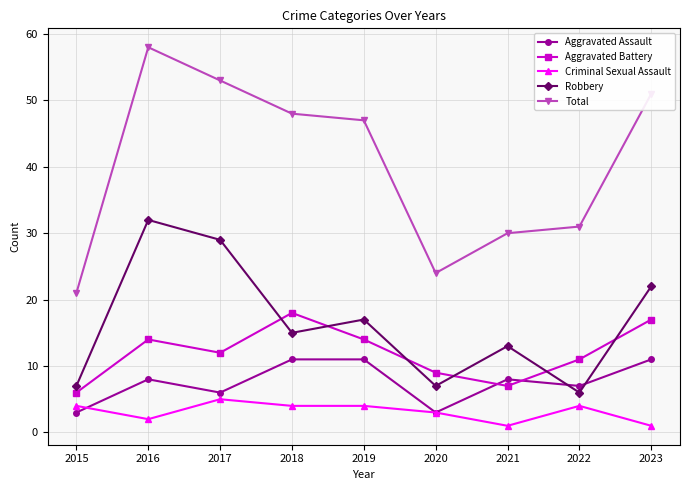

The value of Aggravated Battery at 2018 is 18. True or false?

True